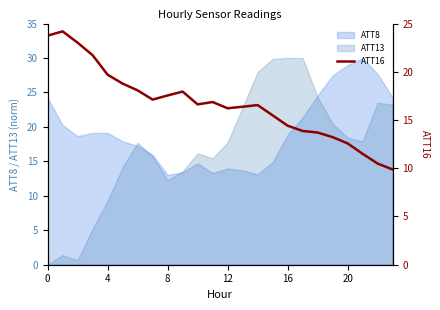

The value at 19 is 13.2. True or false?

True